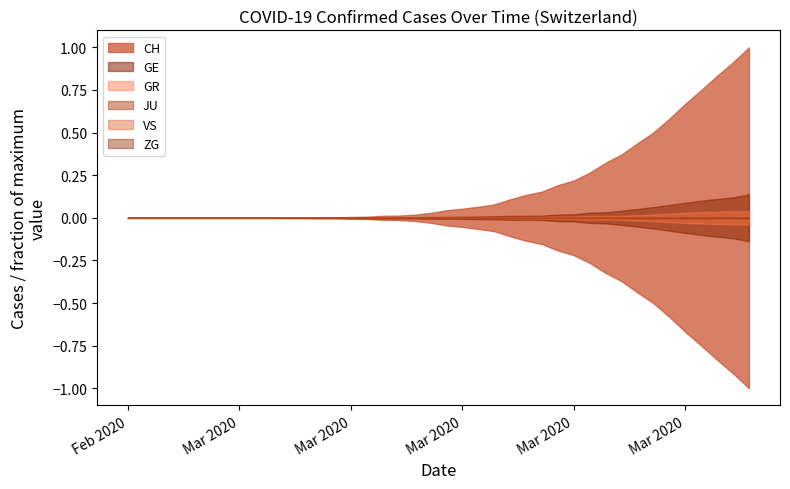

How many lines are shown in the chart?

6